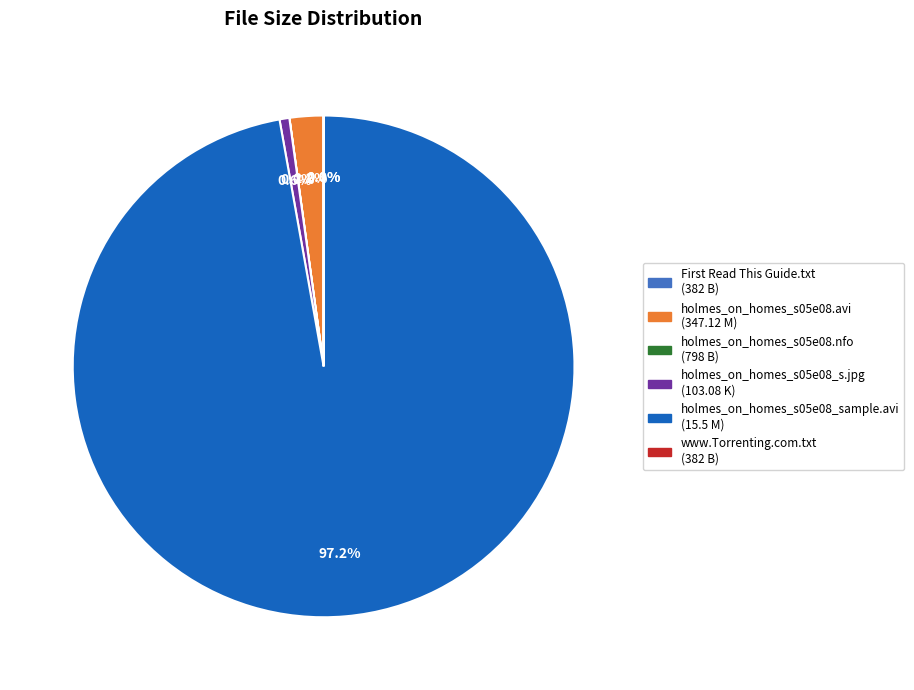

Is there a majority slice in this chart?

Yes